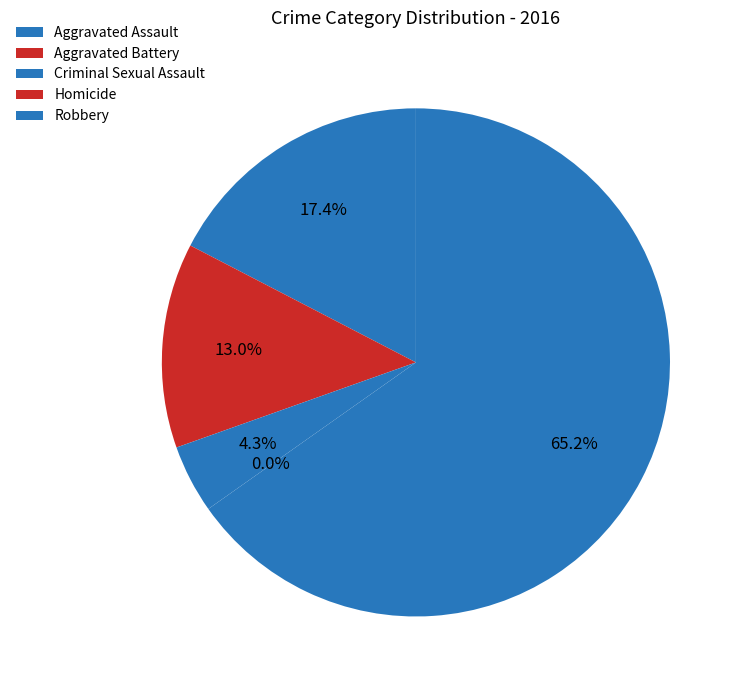

How many segments does this pie chart have?

5